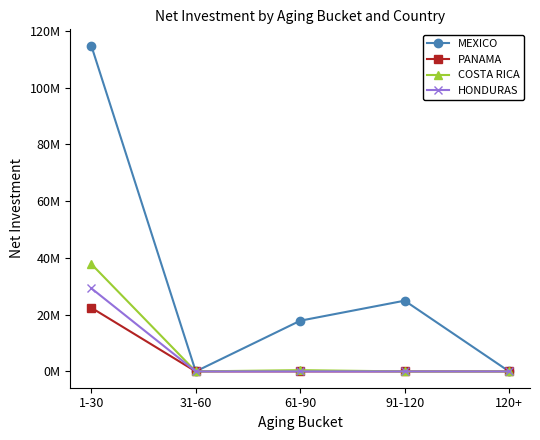

What is the maximum value shown in the chart?

114778134.0